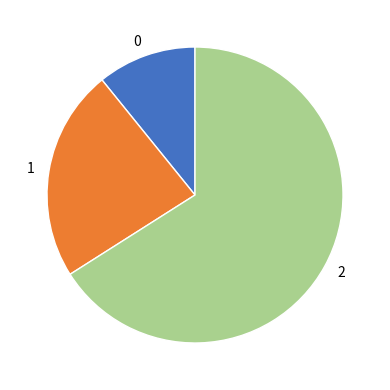

Between 1 and 0, which is larger?

1